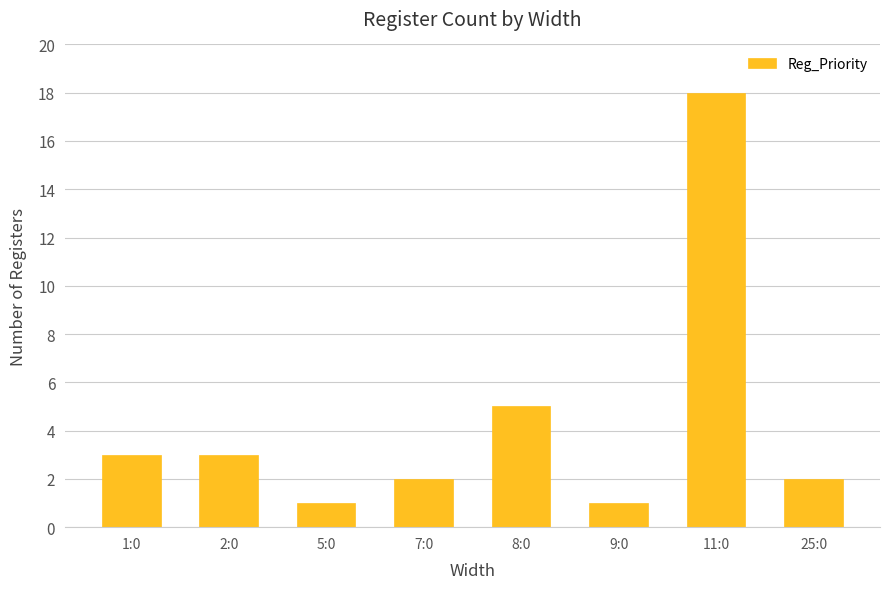

What position from the right is 9:0?

3